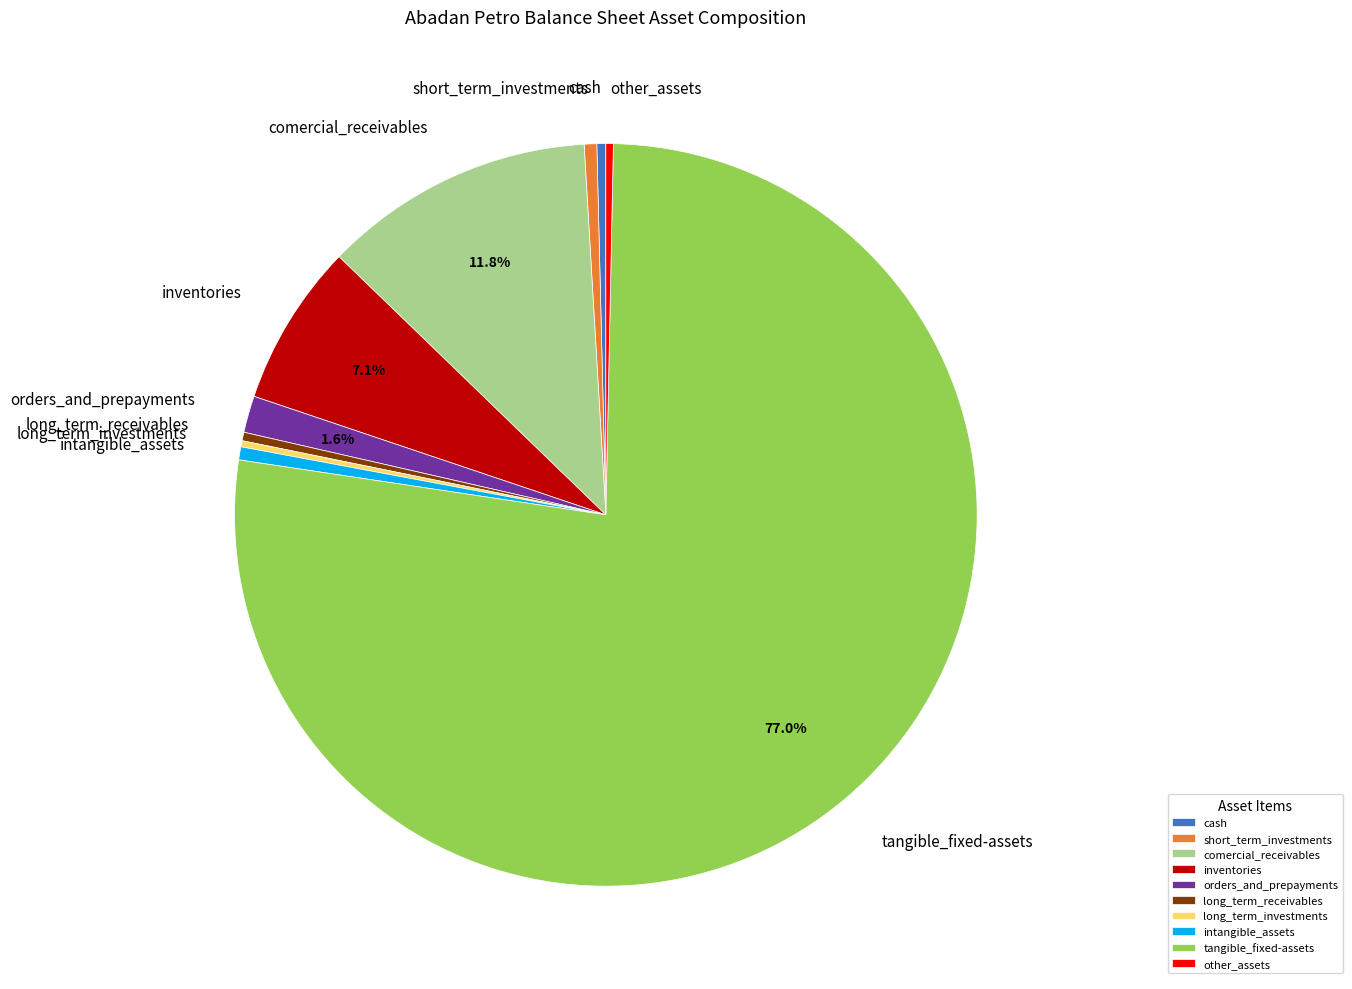

True or false: comercial_receivables accounts for 12% of the total.

True